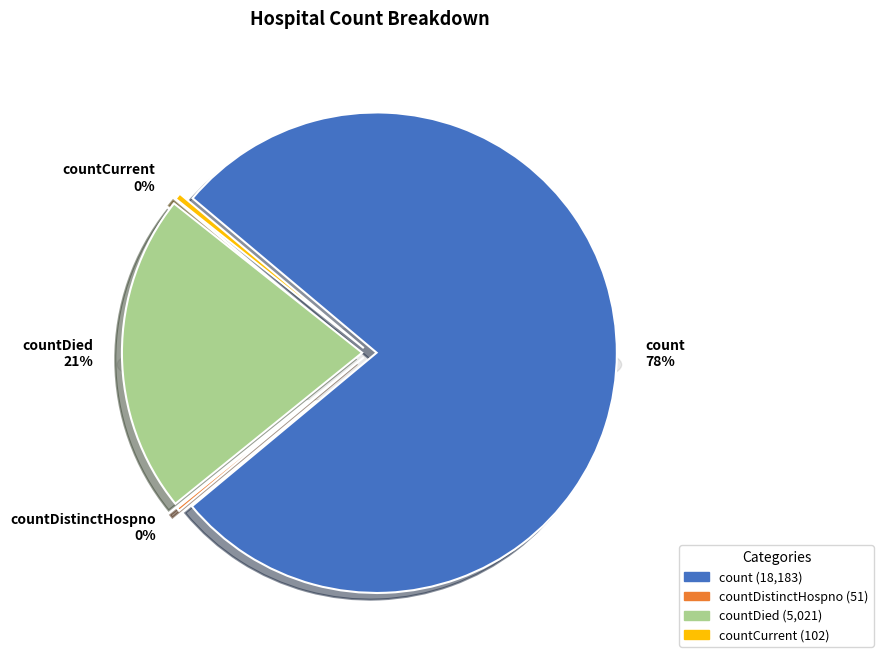

Is there any slice that represents more than half of the pie?

Yes